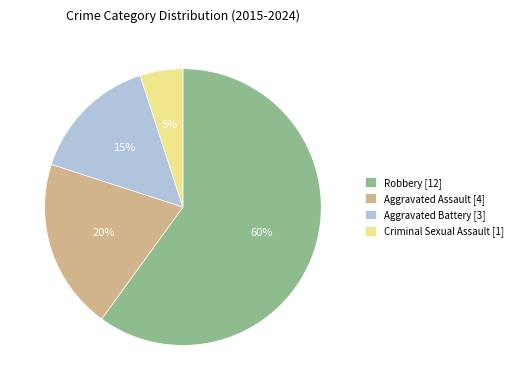

Which category accounts for the majority?

Robbery